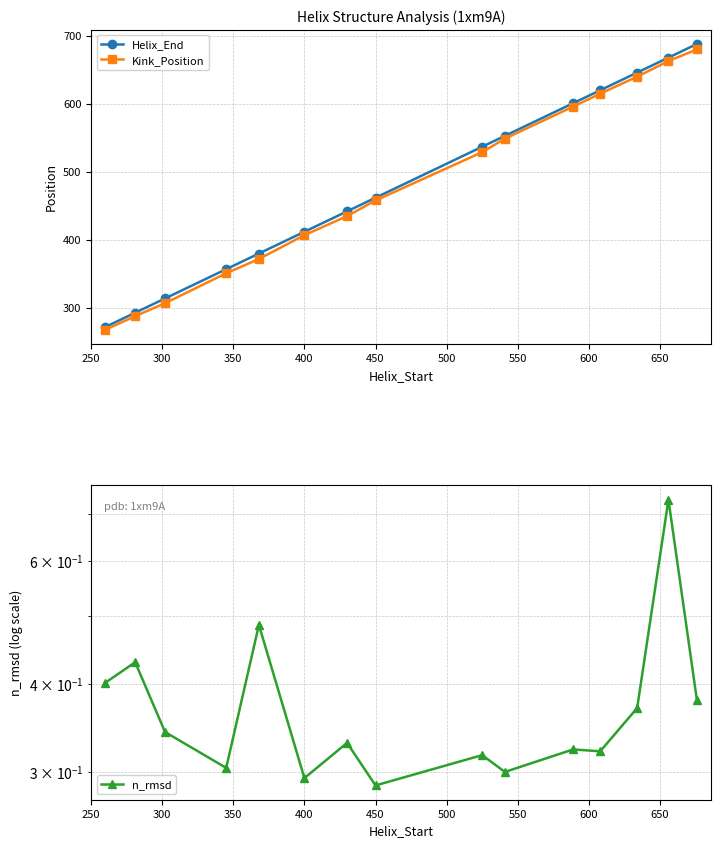

At how many categories does at least one series exceed 292?

14